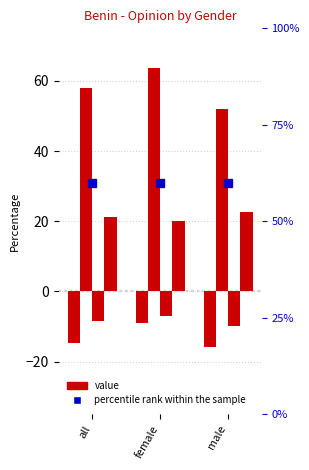

What is the total value across all series at female?

67.9